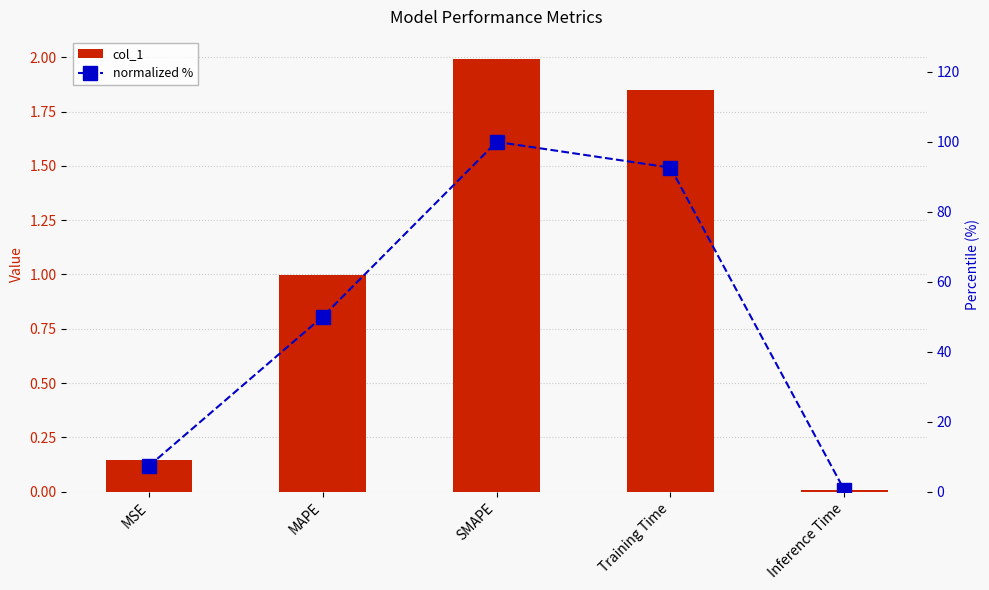

At which label is normalized % closest to 50?

MAPE